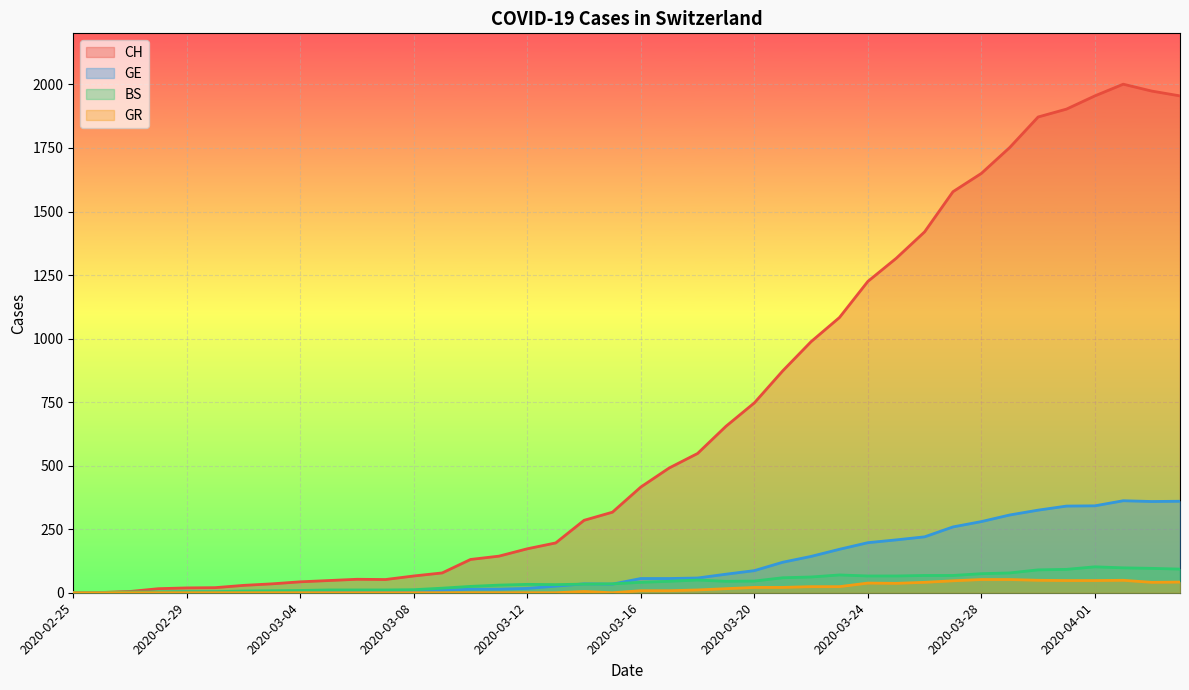

How many data points does each series have?

40